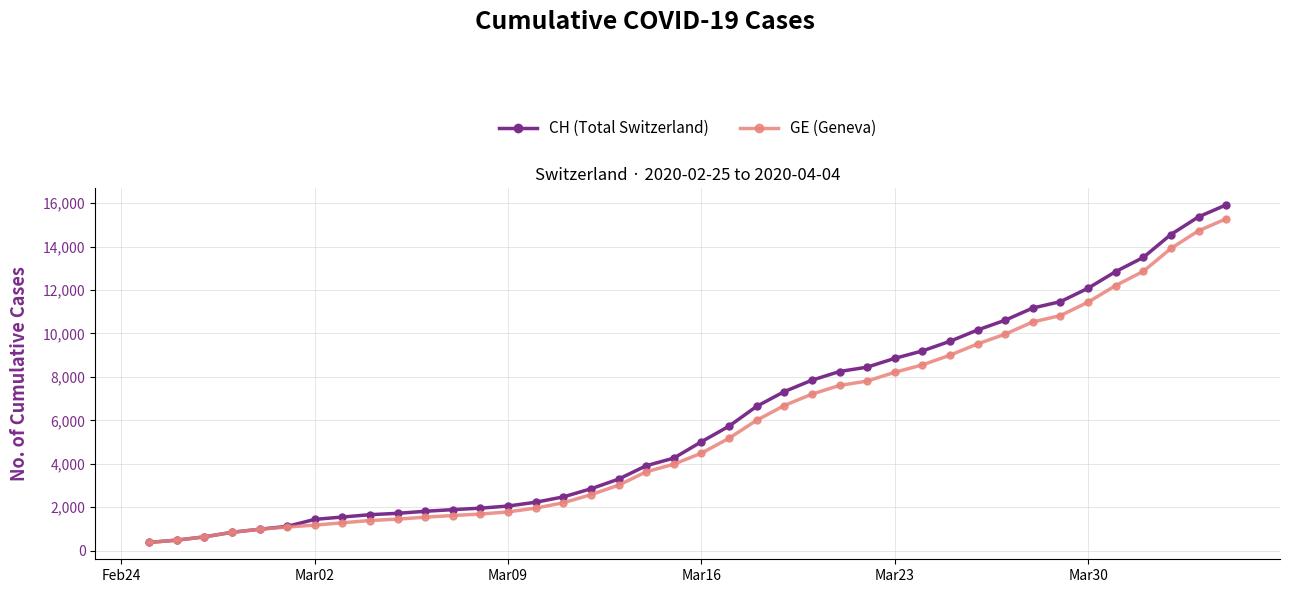

What is the smallest value displayed?

375